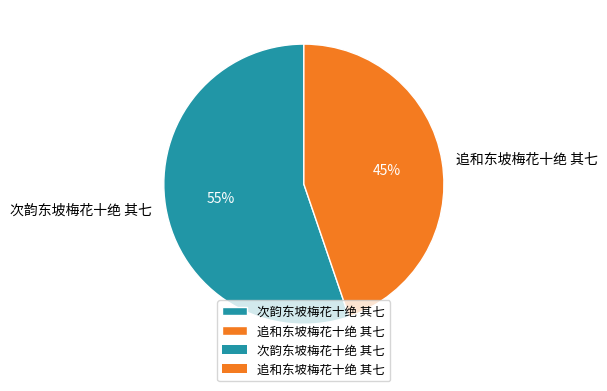

The 追和东坡梅花十绝 其七 slice represents 45% of the pie. True or false?

True